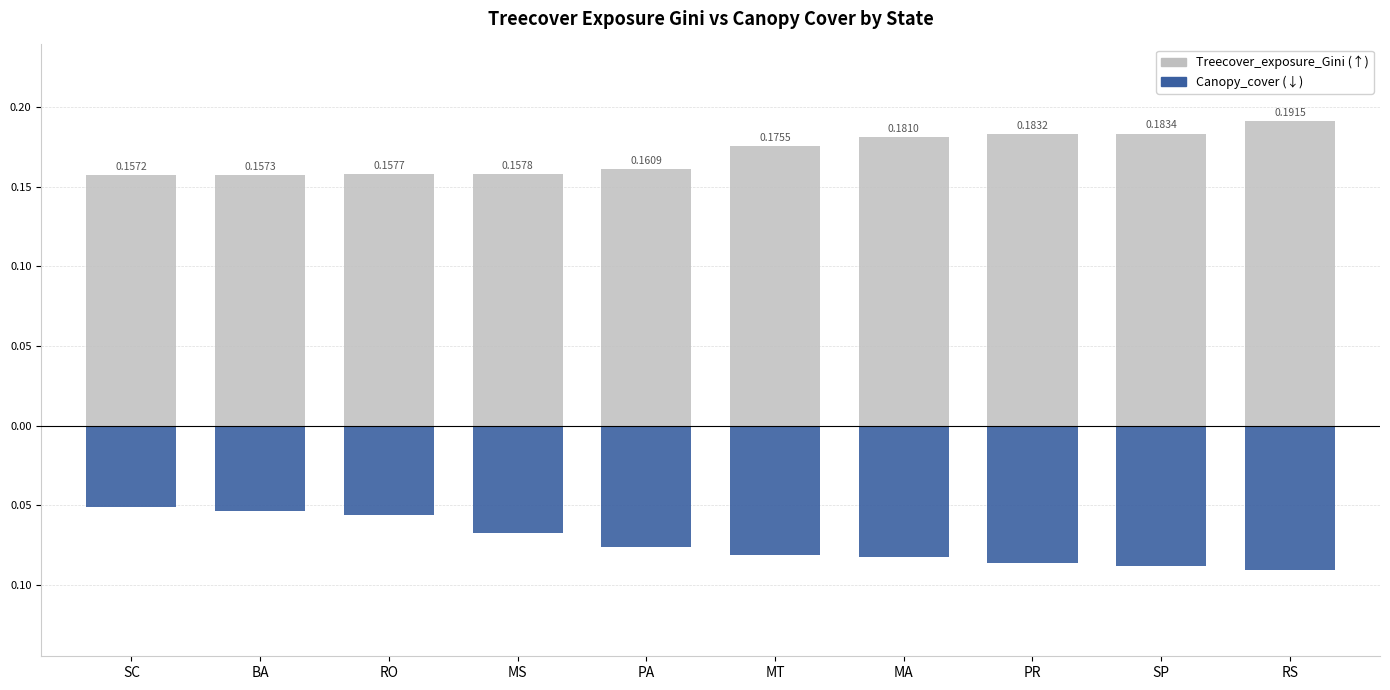

What is the value of the Canopy_cover bar at the 7th from the left?

-0.1